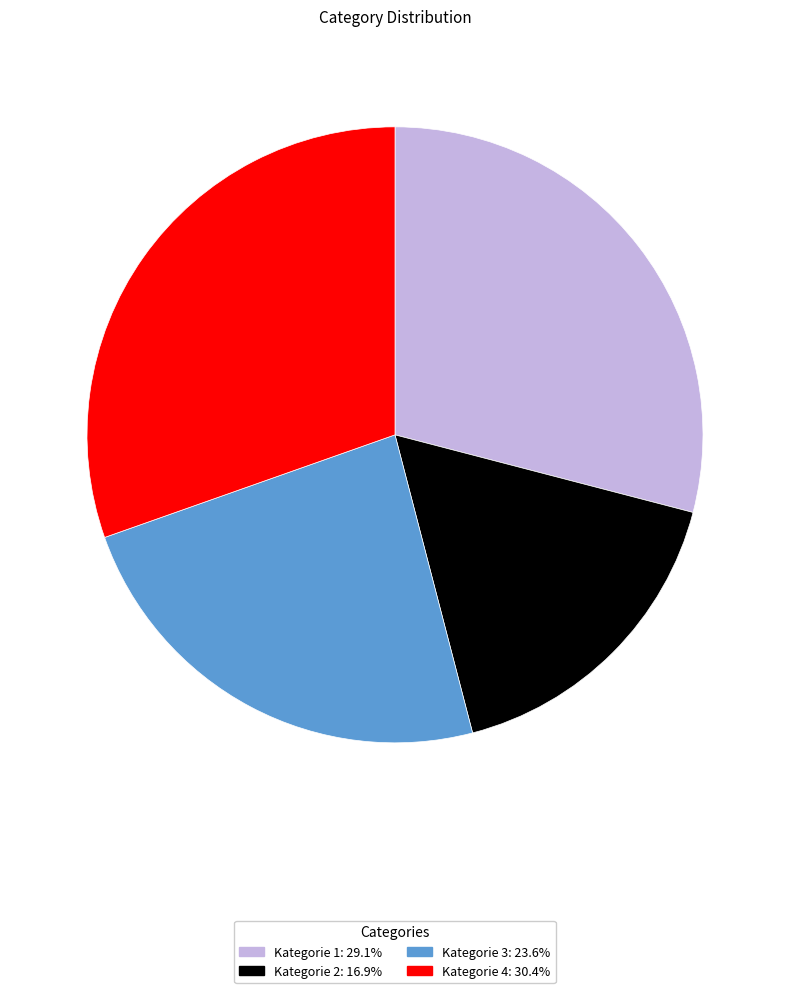

Does Kategorie 4: 30.4% represent more than half of the total?

No